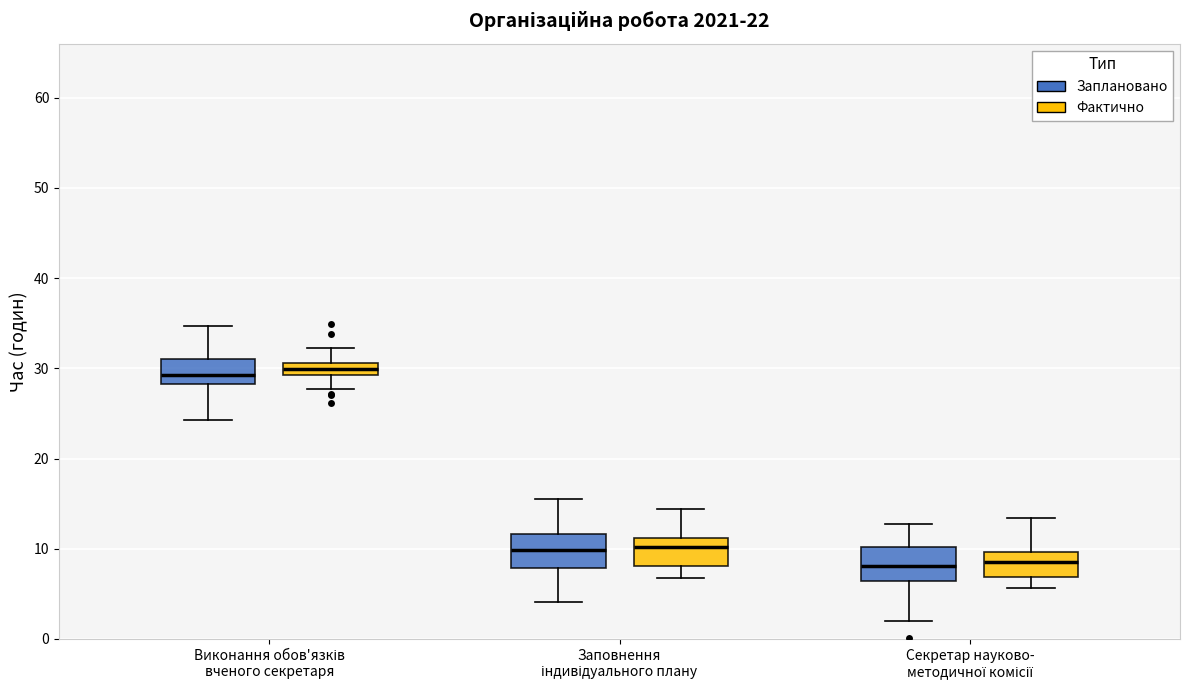

Where is the lower edge of the box for Виконання обов'язків вченого секретаря (Фактично) on the y-axis? The values are not printed on the chart, so give them approximately, as read against the axis.

29